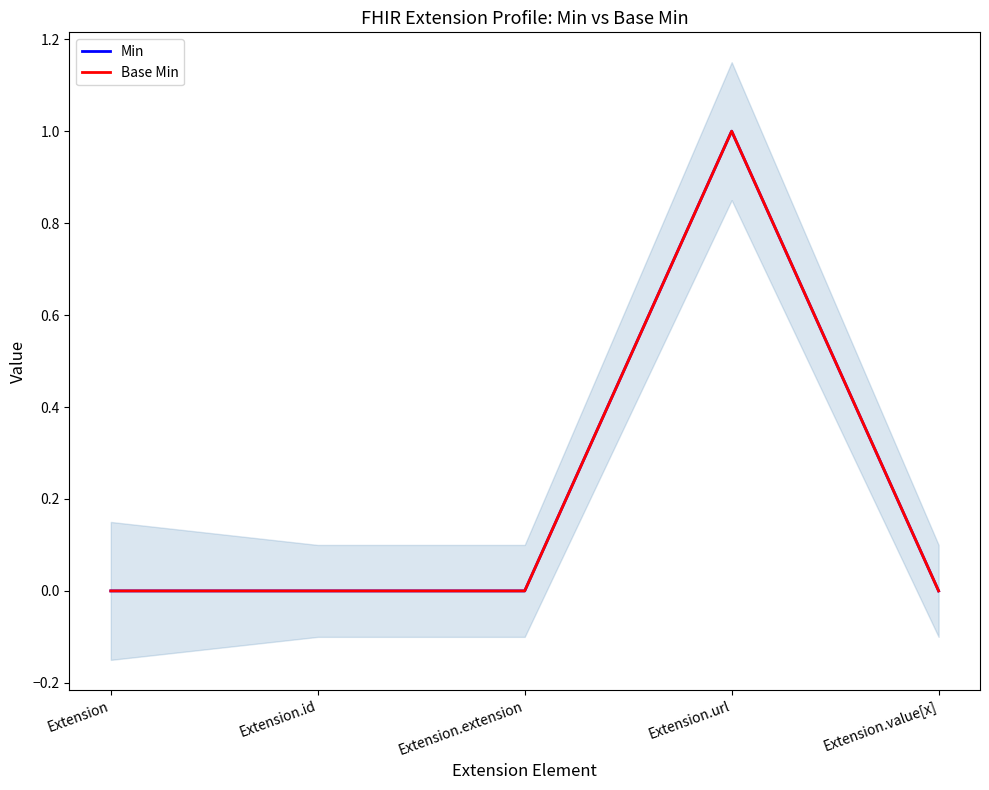

Is it true that Base Min equals 1 at Extension.url?

True